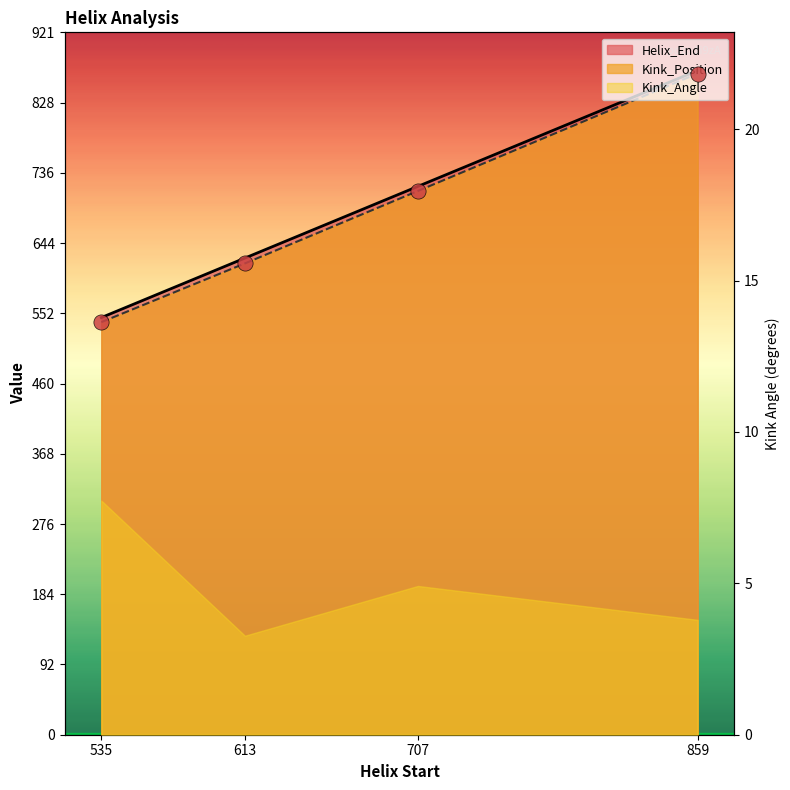

Is the value of Kink_Position at 859 greater than the value of Helix_End at 859?

No